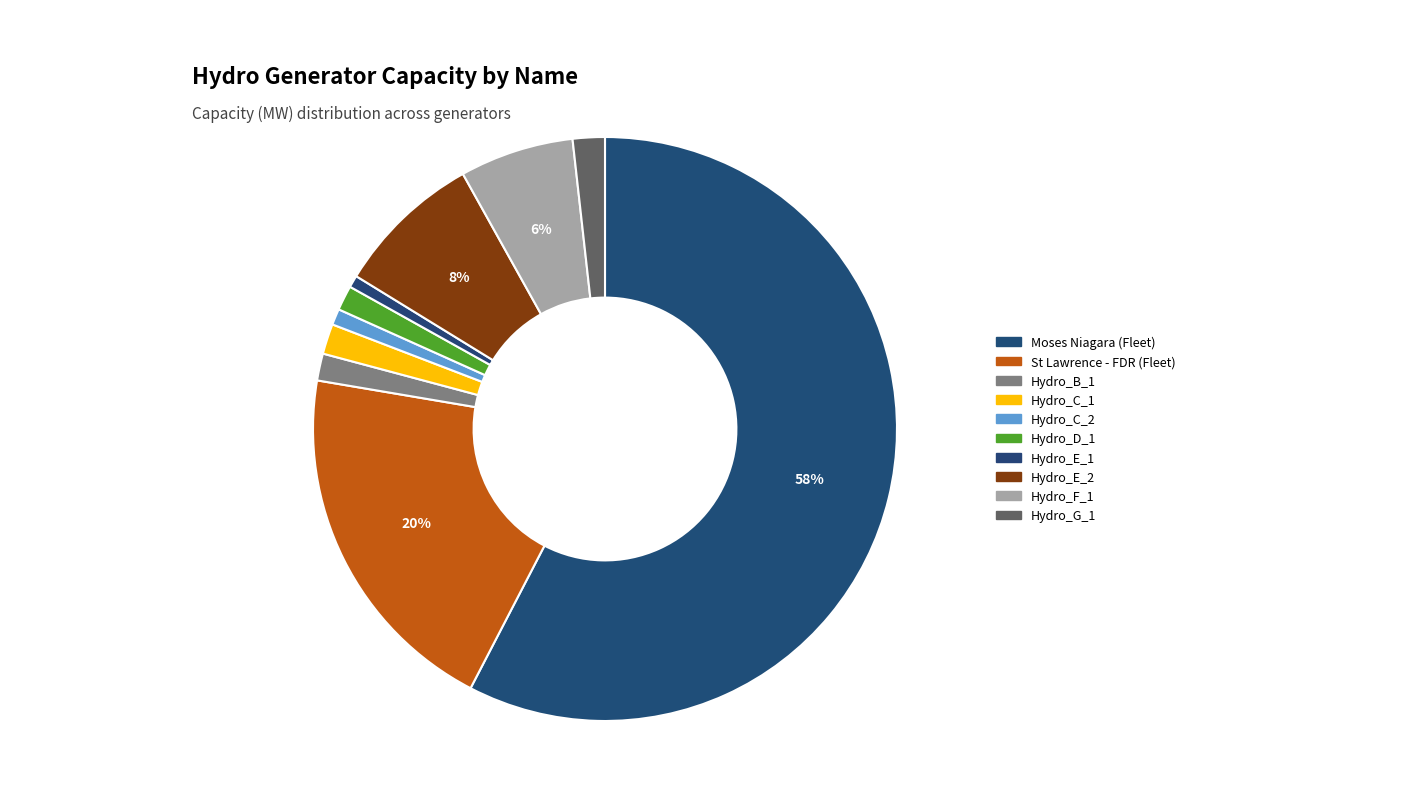

Do Hydro_C_1 and Hydro_G_1 together represent more than half of the pie?

No